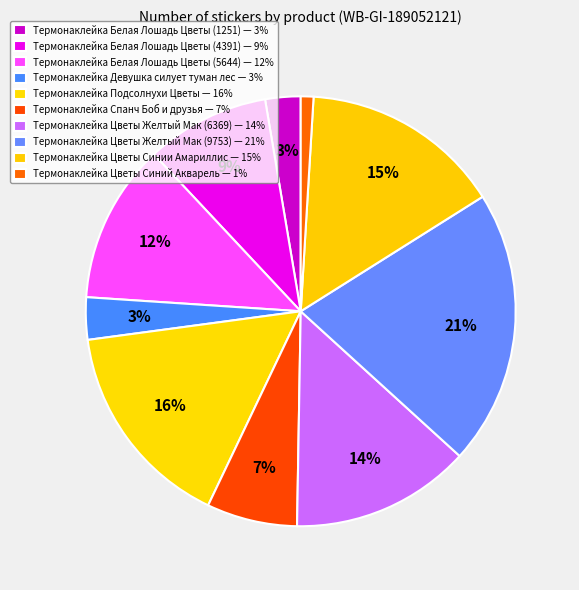

The Термонаклейка Спанч Боб и друзья slice represents 7% of the pie. True or false?

True